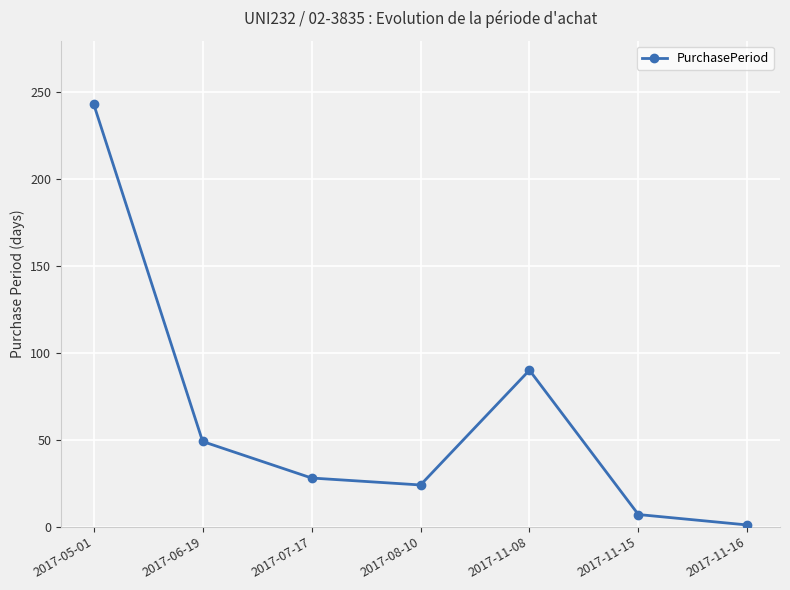

Which label corresponds to the largest value in the chart?

2017-05-01